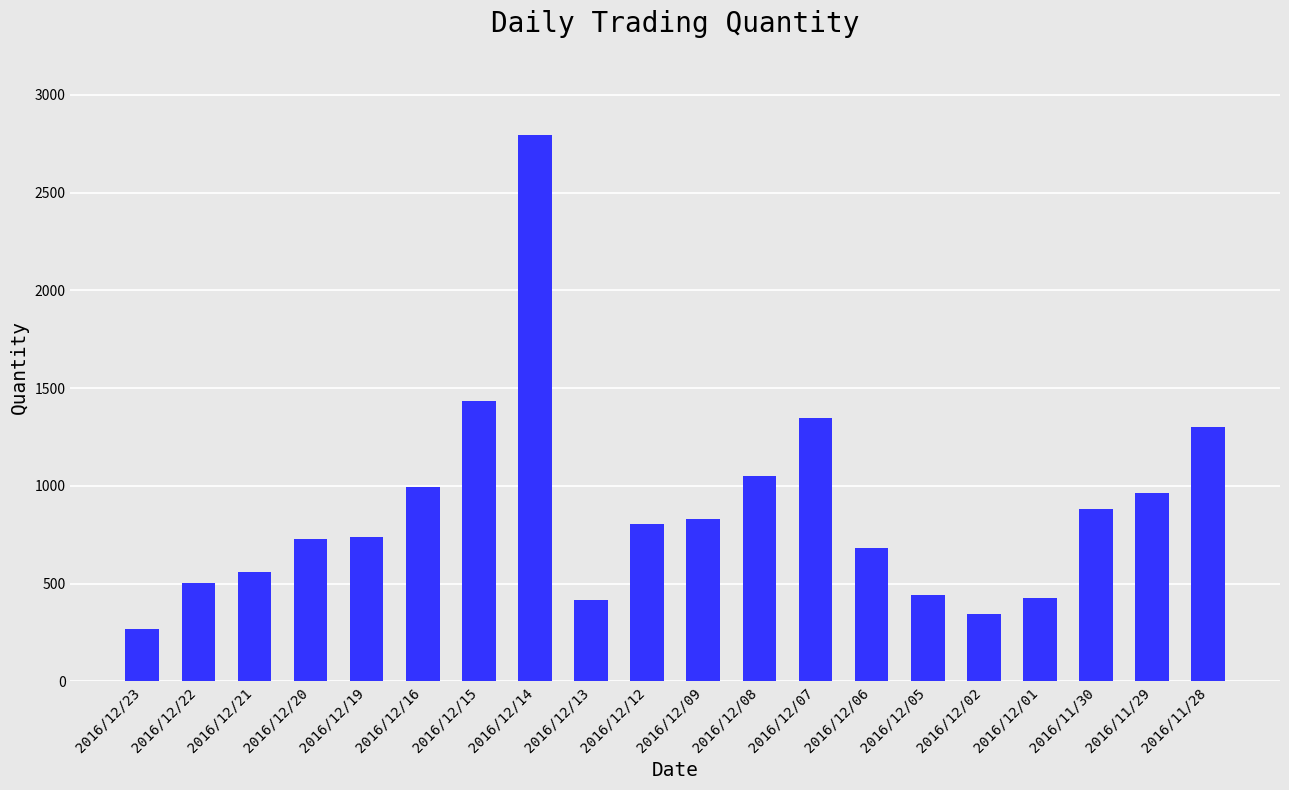

The chart shows a value of 1008 at 2016/12/19. True or false?

False